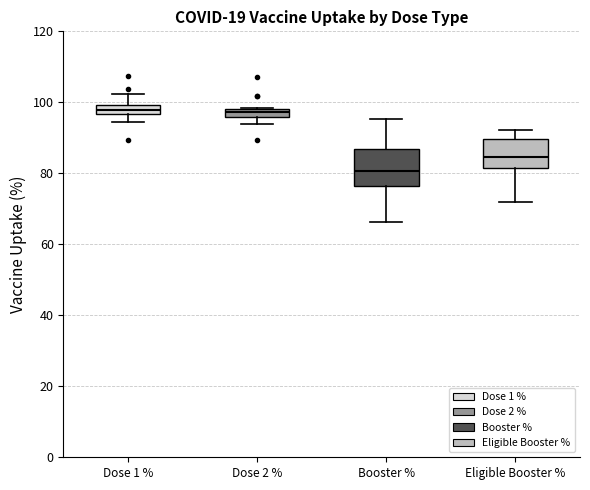

Which box's median line is the lowest?

Booster %